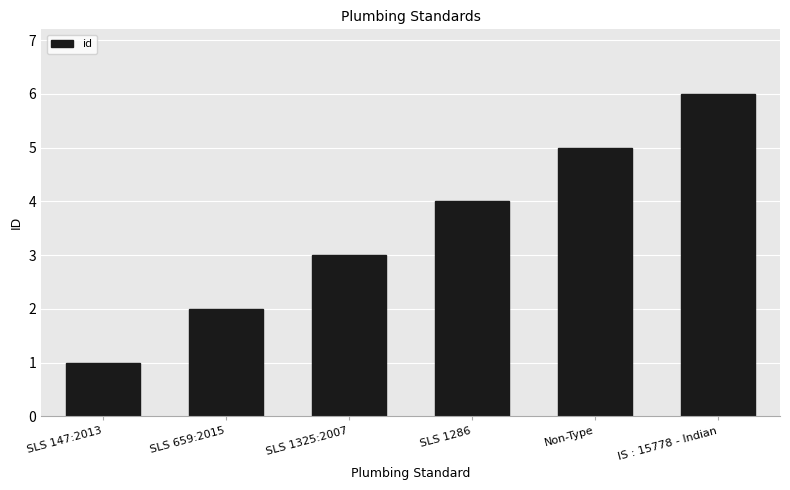

List the labels in order of value, smallest first.

SLS 147:2013, SLS 659:2015, SLS 1325:2007, SLS 1286, Non-Type, IS : 15778 - Indian